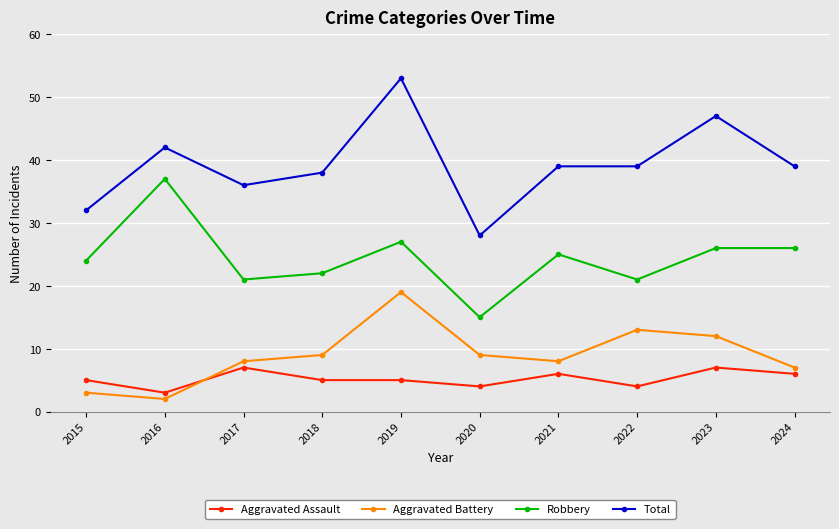

Reading left to right, list all the values displayed in this chart.

Aggravated Assault: 2015=5	2016=3	2017=7	2018=5	2019=5	2020=4	2021=6	2022=4	2023=7	2024=6
Aggravated Battery: 2015=3	2016=2	2017=8	2018=9	2019=19	2020=9	2021=8	2022=13	2023=12	2024=7
Robbery: 2015=24	2016=37	2017=21	2018=22	2019=27	2020=15	2021=25	2022=21	2023=26	2024=26
Total: 2015=32	2016=42	2017=36	2018=38	2019=53	2020=28	2021=39	2022=39	2023=47	2024=39